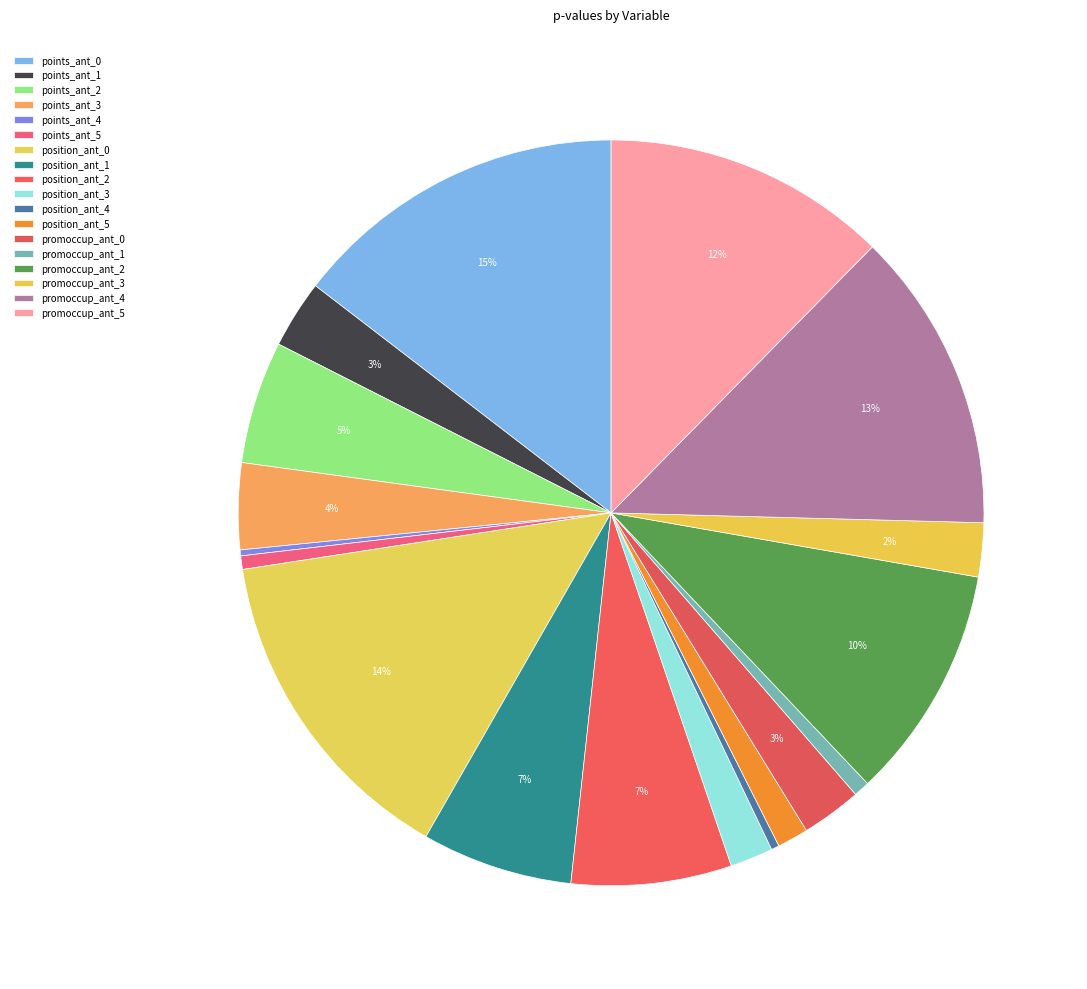

To the nearest percent, what percentage of the pie is points_ant_2?

5%